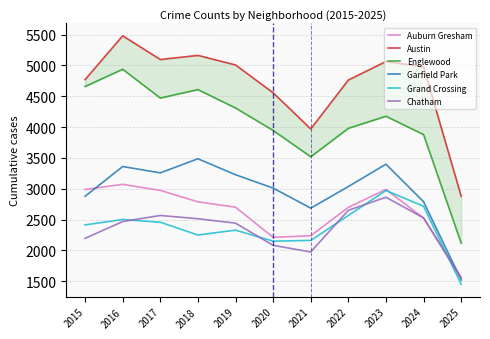

At which category does Chatham reach its first local valley?

2021